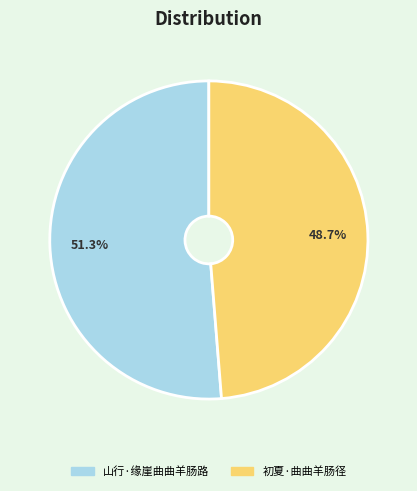

True or false: 初夏·曲曲羊肠径 accounts for 58% of the total.

False